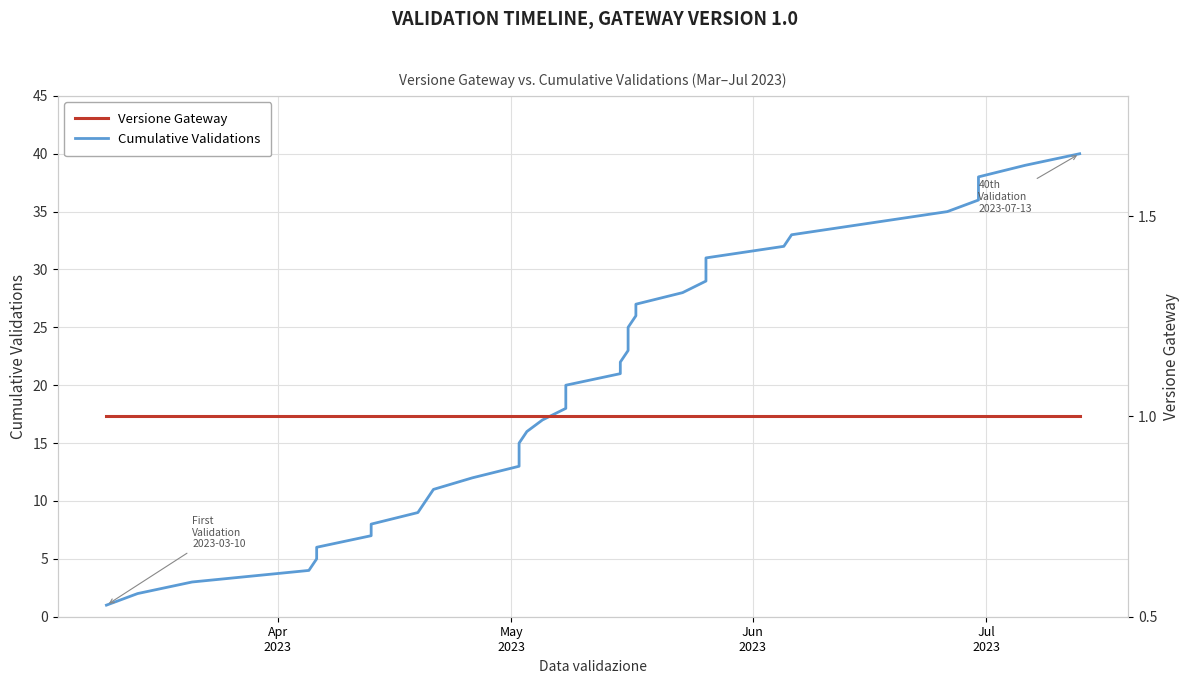

List the series in order of their overall mean, highest first.

Cumulative Validations, Versione Gateway